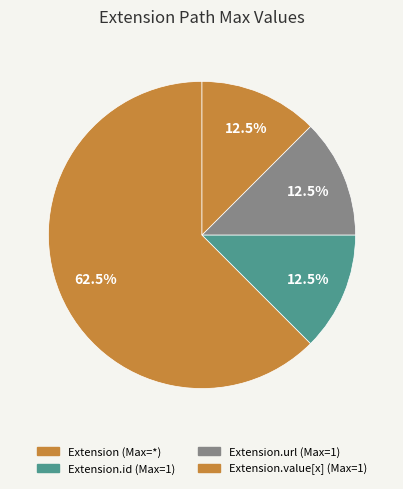

Which category has the smallest portion of the pie?

Extension